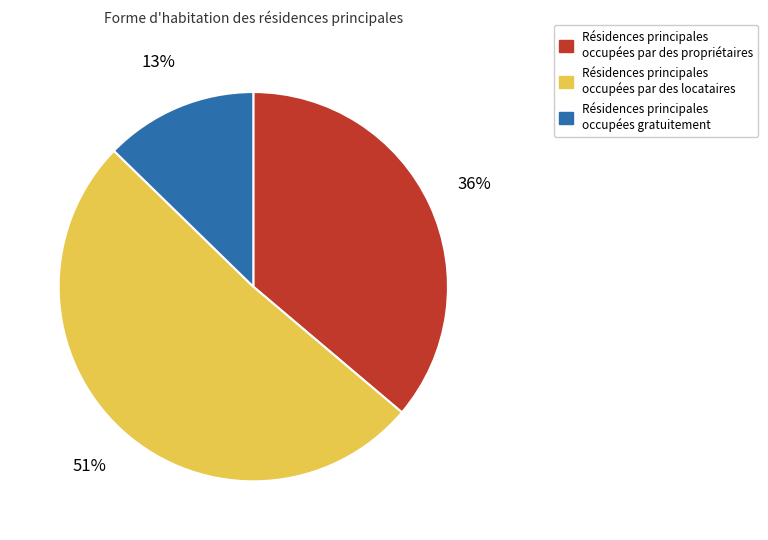

How many segments does this pie chart have?

3